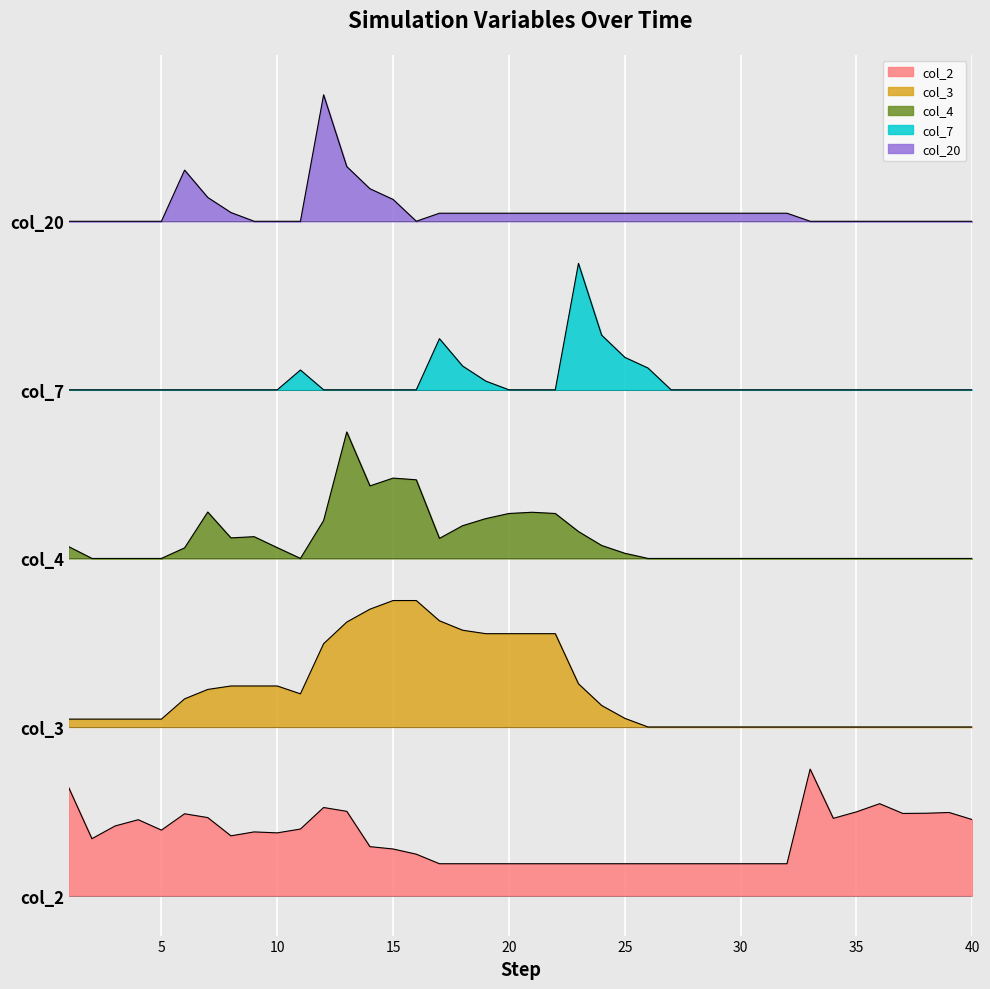

True or false: col_20 and col_4 cross at least once.

False